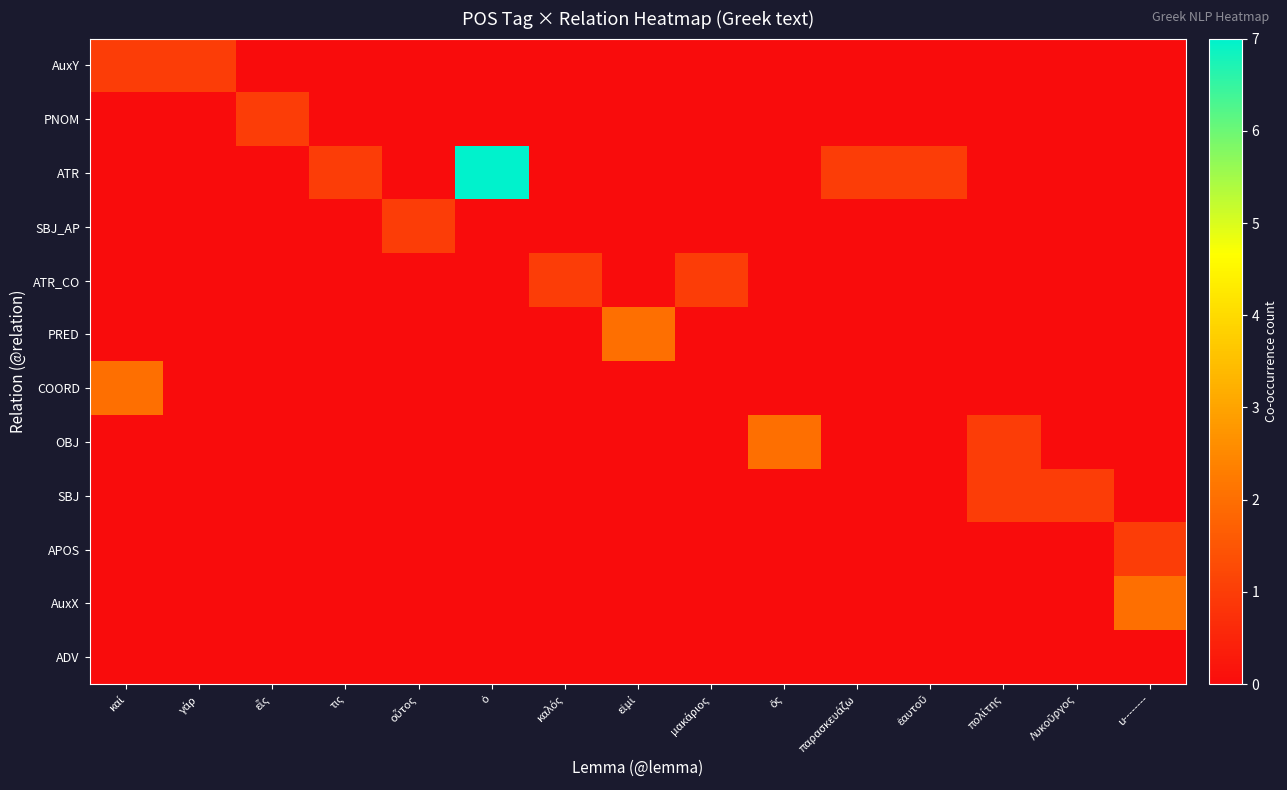

Rank the series at εἰμί from lowest to highest value.

AuxY, PNOM, ATR, SBJ_AP, ATR_CO, COORD, OBJ, SBJ, APOS, AuxX, ADV, PRED